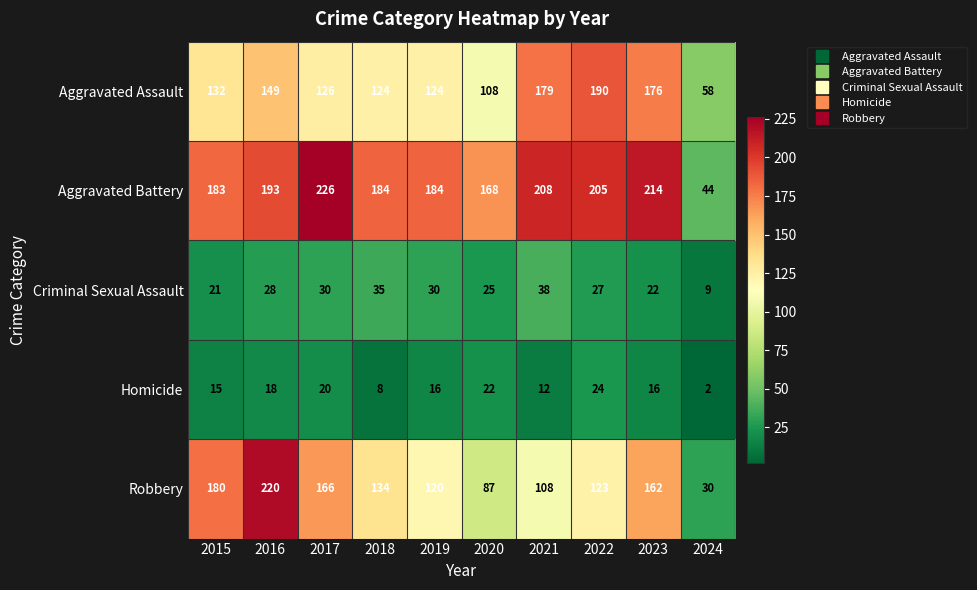

Which series changed the most between 2015 and 2018?

Robbery